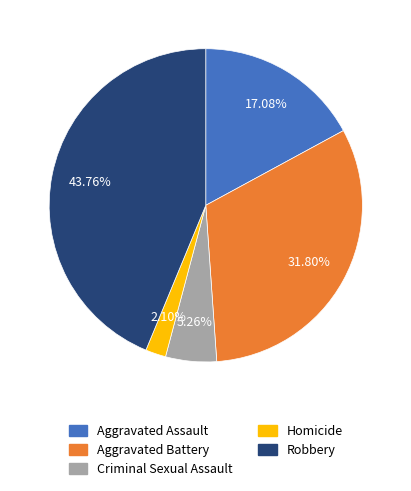

What percentage is the Criminal Sexual Assault slice, to the nearest percent?

5%